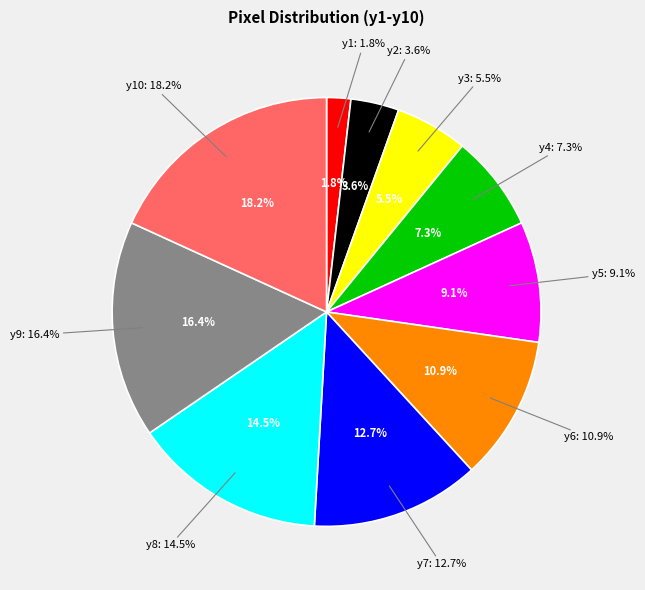

Which category has the smallest portion of the pie?

y1